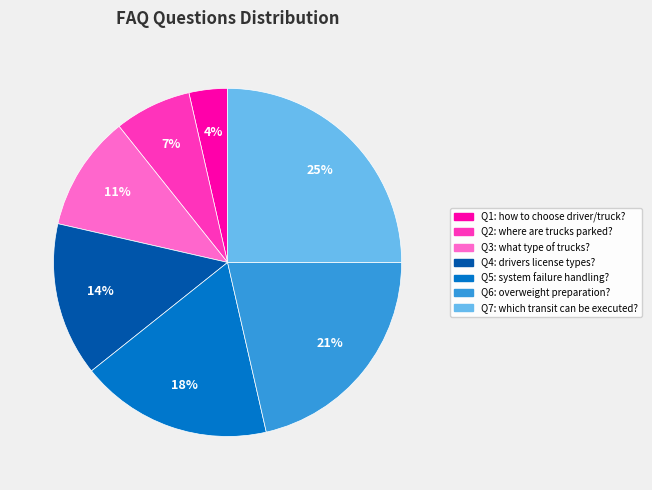

How many slices are in this pie chart?

7